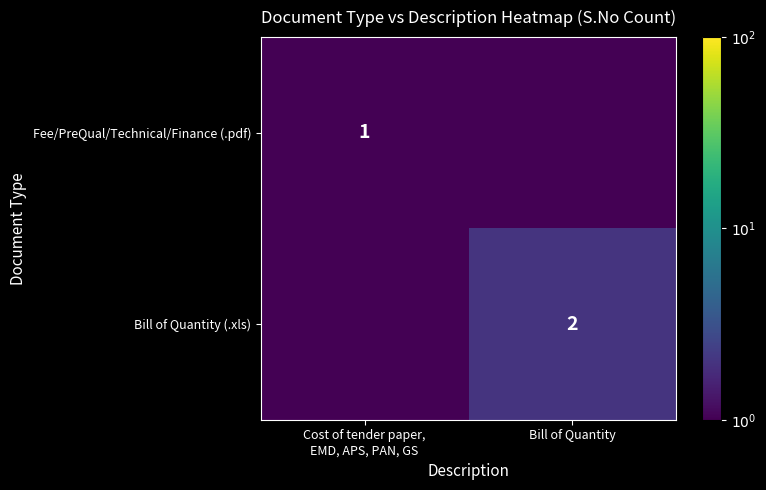

Is it true that Bill of Quantity (.xls) equals 2.0 at Bill of Quantity?

True